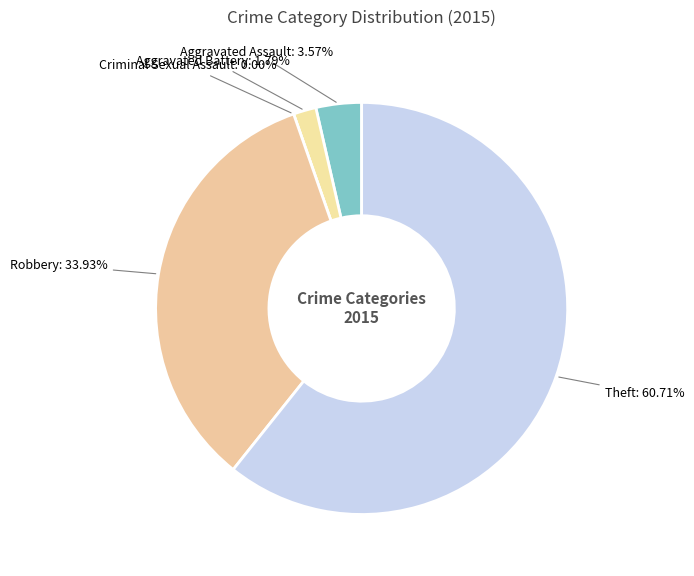

How much of the chart is everything except Robbery?

66.1%